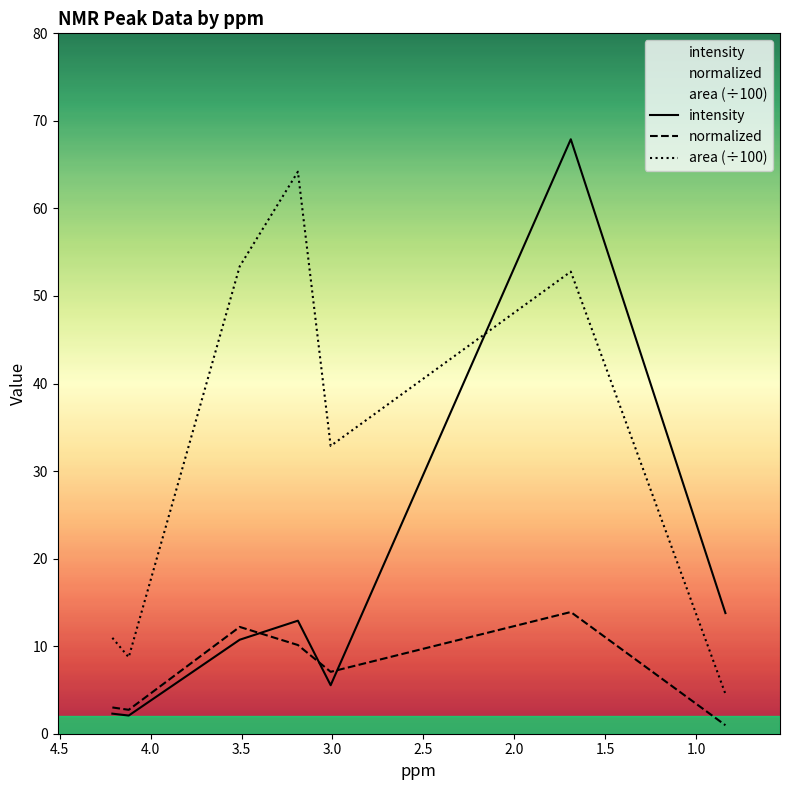

List the series in order of their peak value, lowest first.

normalized, area (÷100), intensity